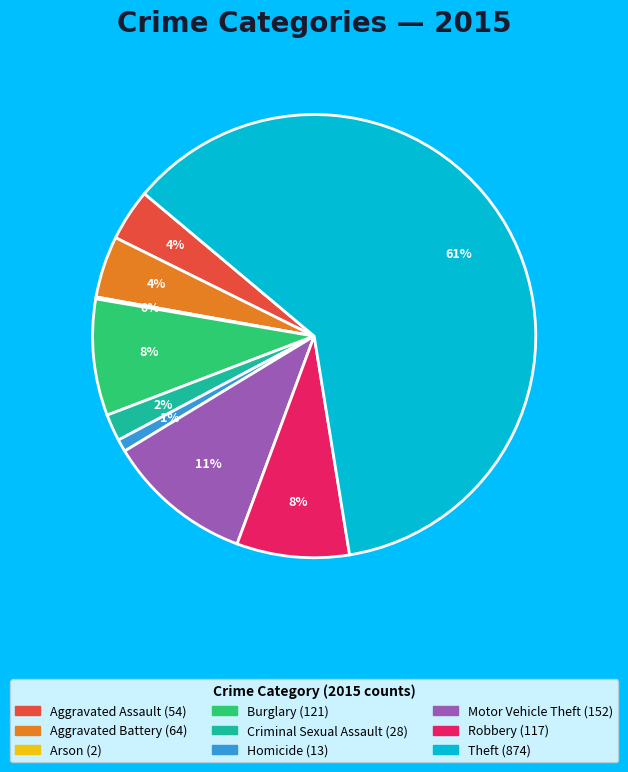

The Motor Vehicle Theft slice represents 4% of the pie. True or false?

False